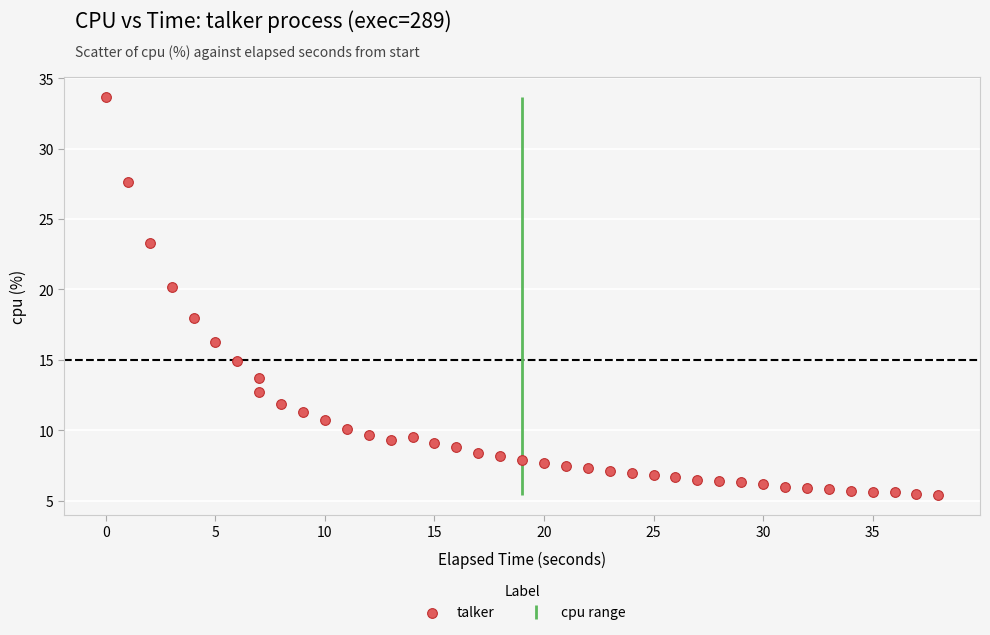

What is the range of Y values (max minus min)?

28.3